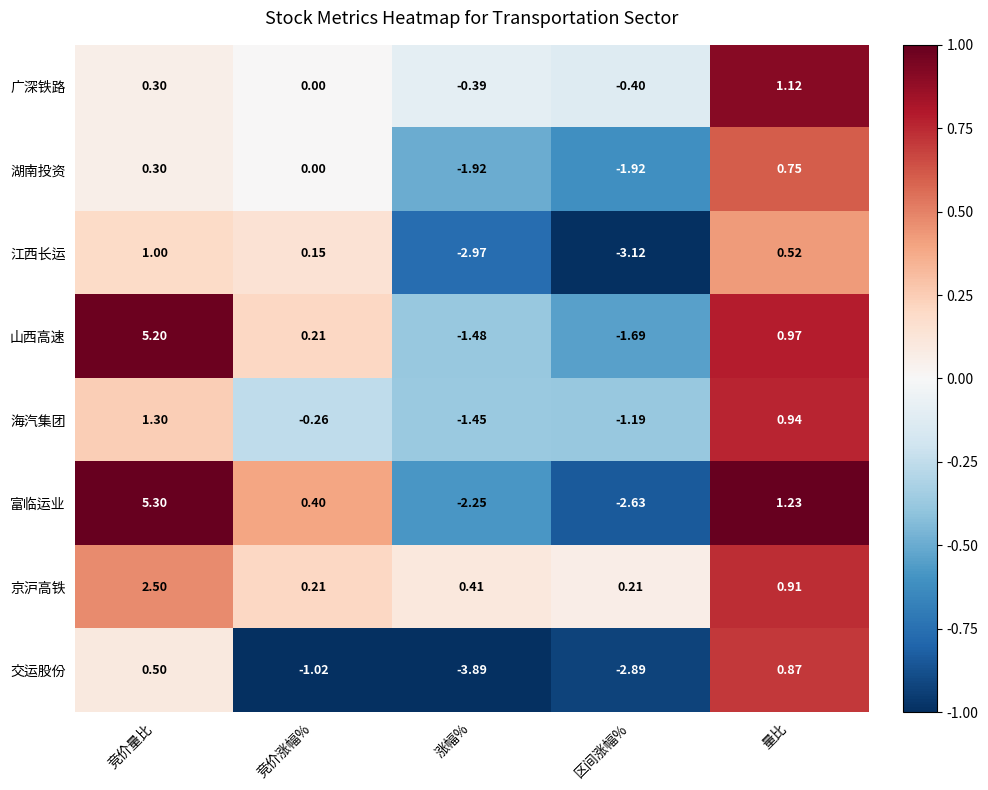

Which series has the largest range (max minus min)?

富临运业